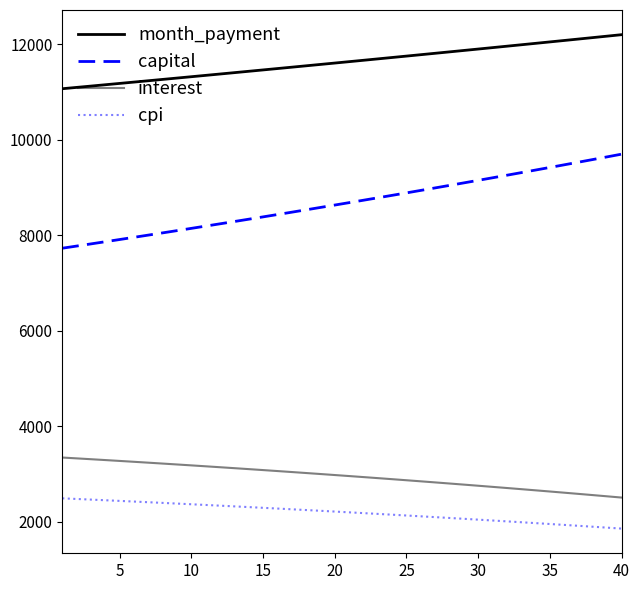

How many lines are shown in the chart?

4